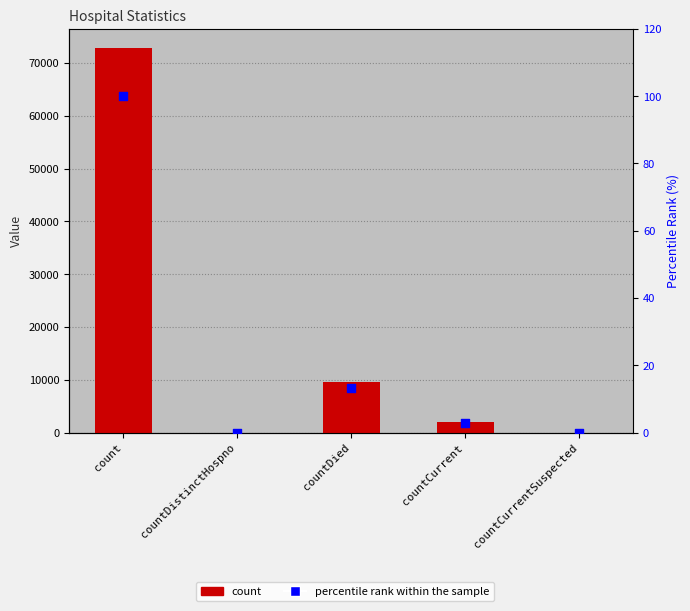

Which series reaches the minimum Y coordinate?

count